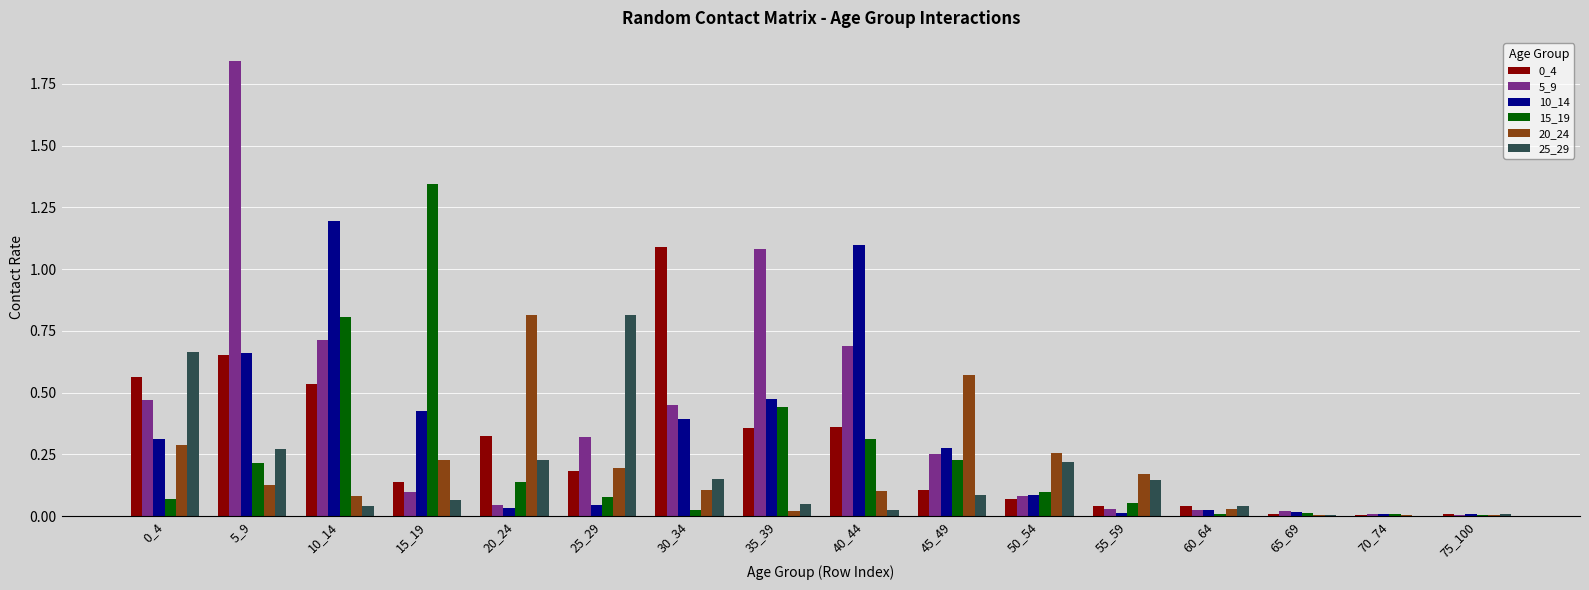

Which series has the largest total across all categories?

5_9